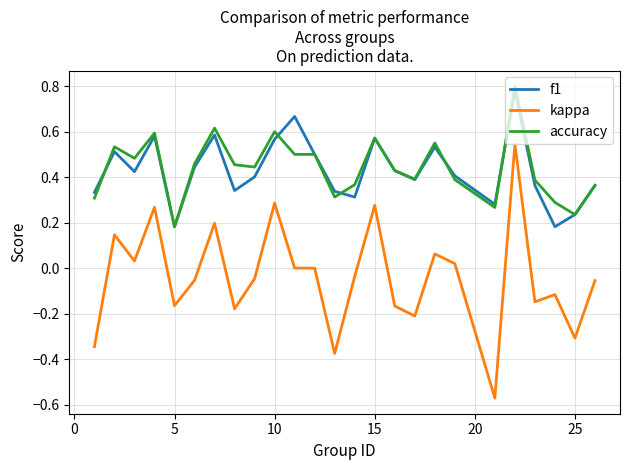

Which series has the widest spread of values?

kappa